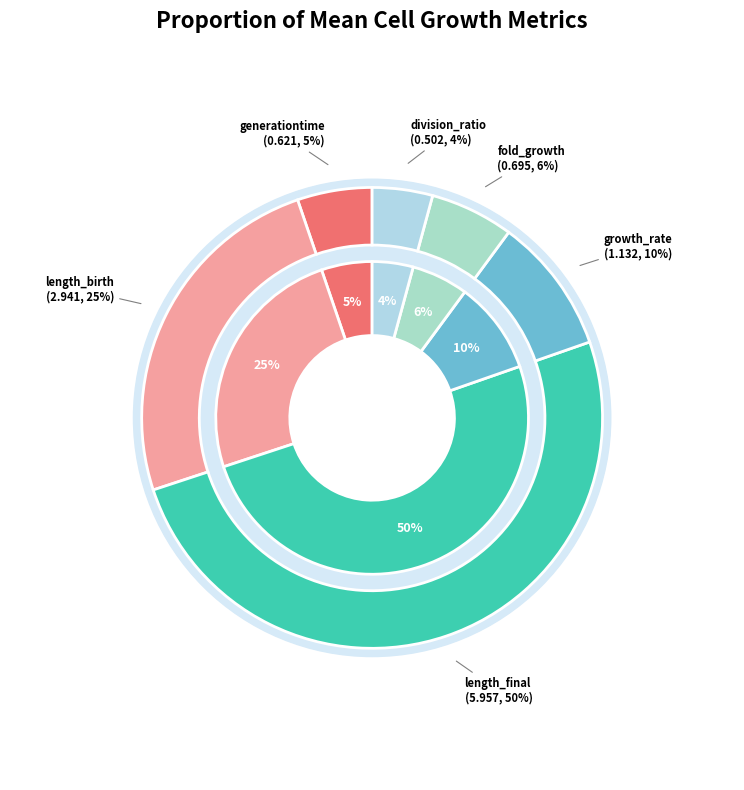

To the nearest percent, what is the combined percentage of length_birth and length_final?

75%